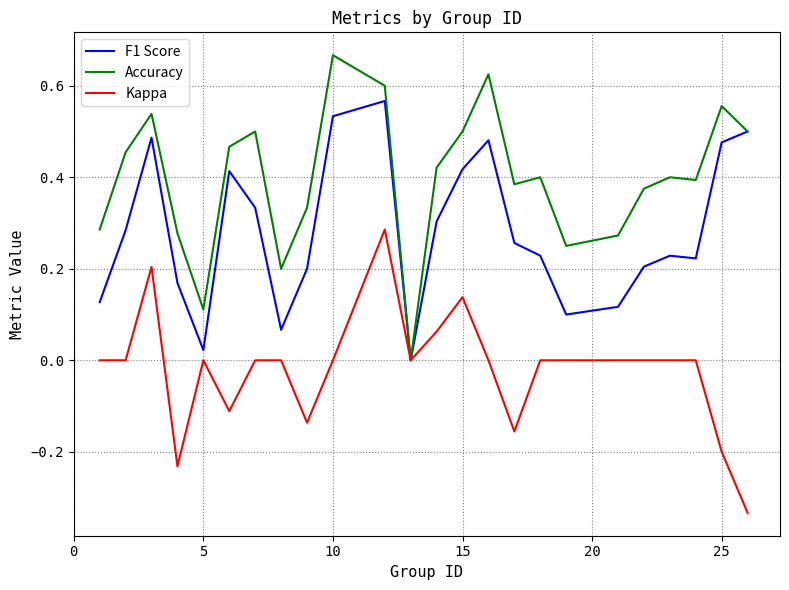

Which series has the widest spread of values?

Accuracy